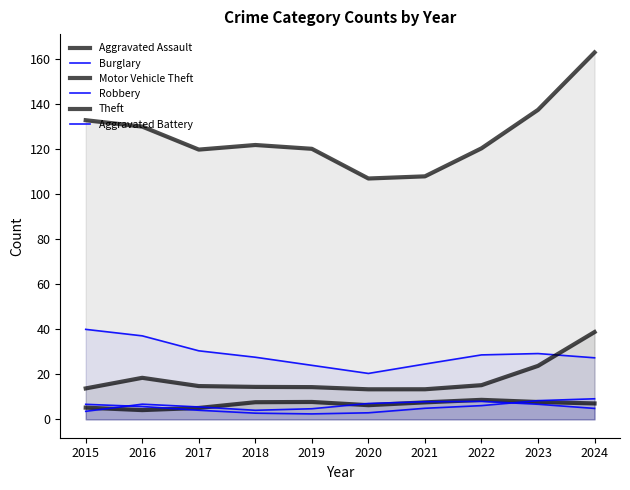

At which category does Motor Vehicle Theft reach its first local valley?

2020